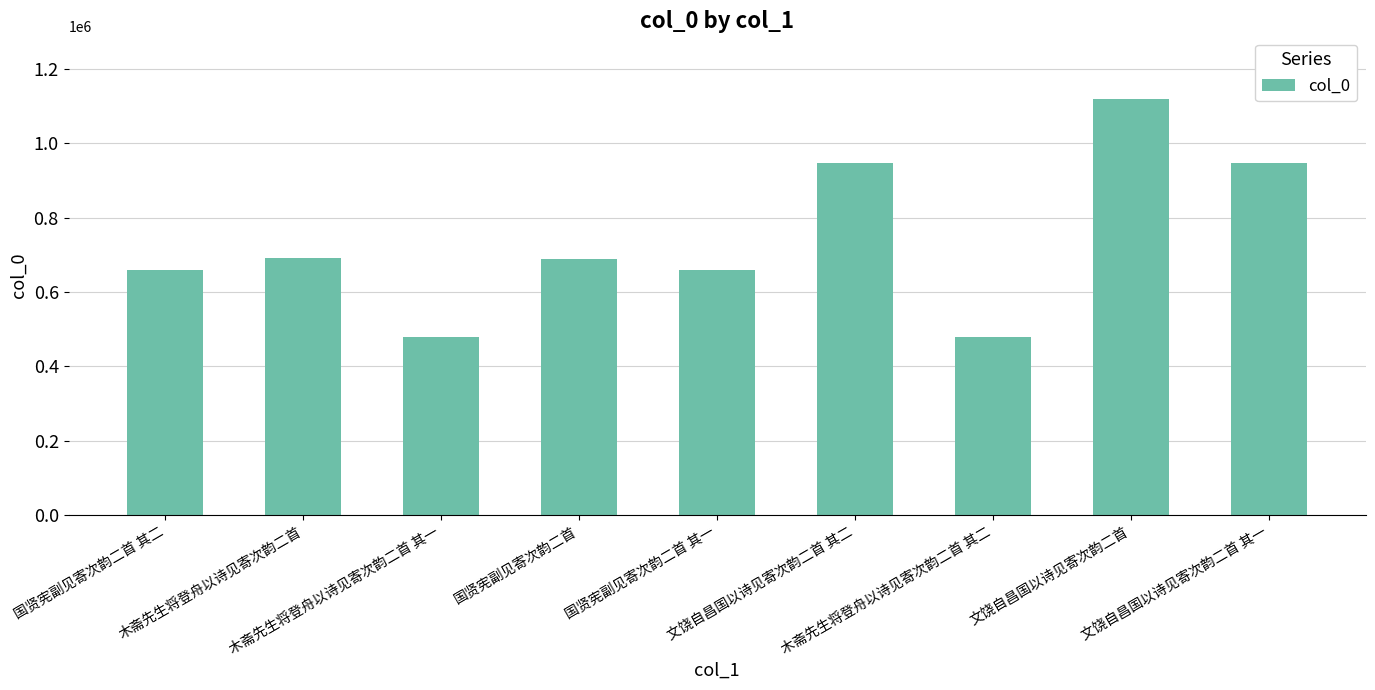

At which label does the data first exceed 689548?

木斋先生将登舟以诗见寄次韵二首